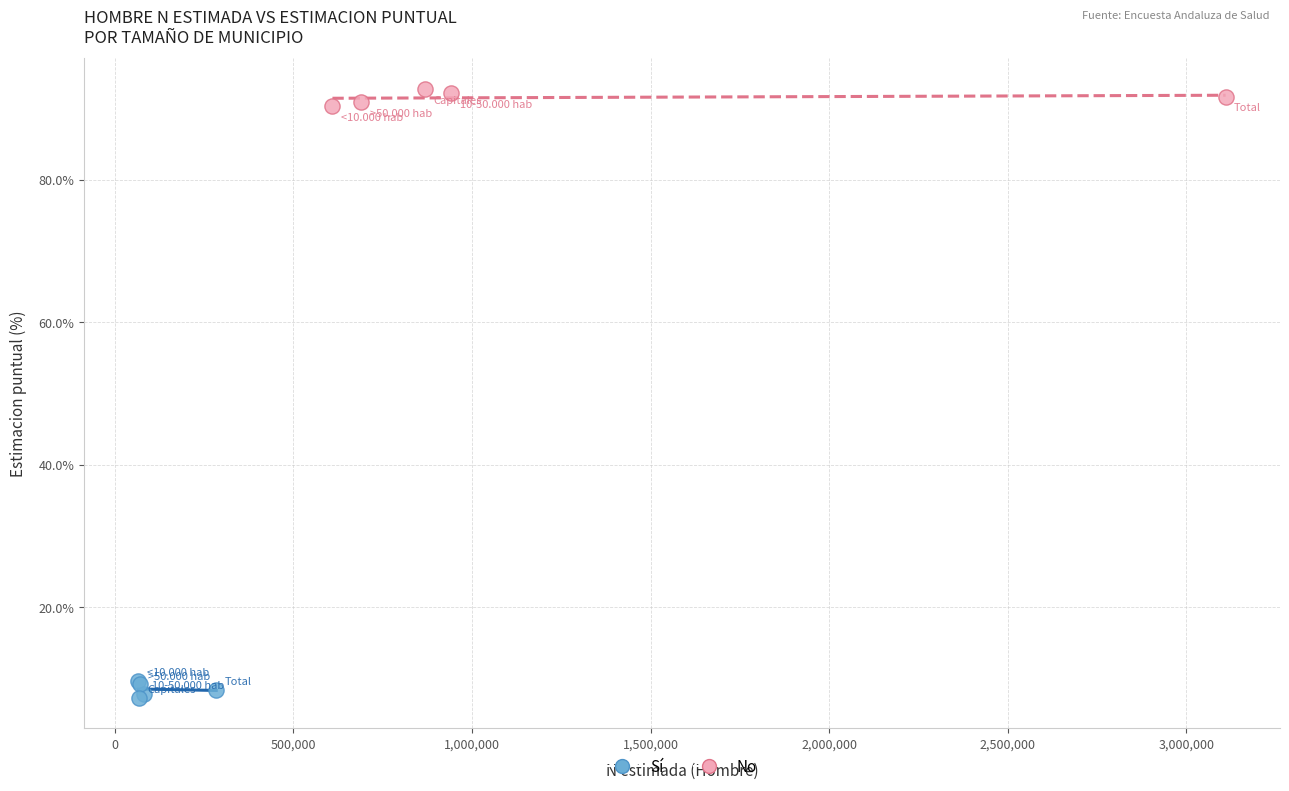

Which series contains the lowest Y value?

Sí